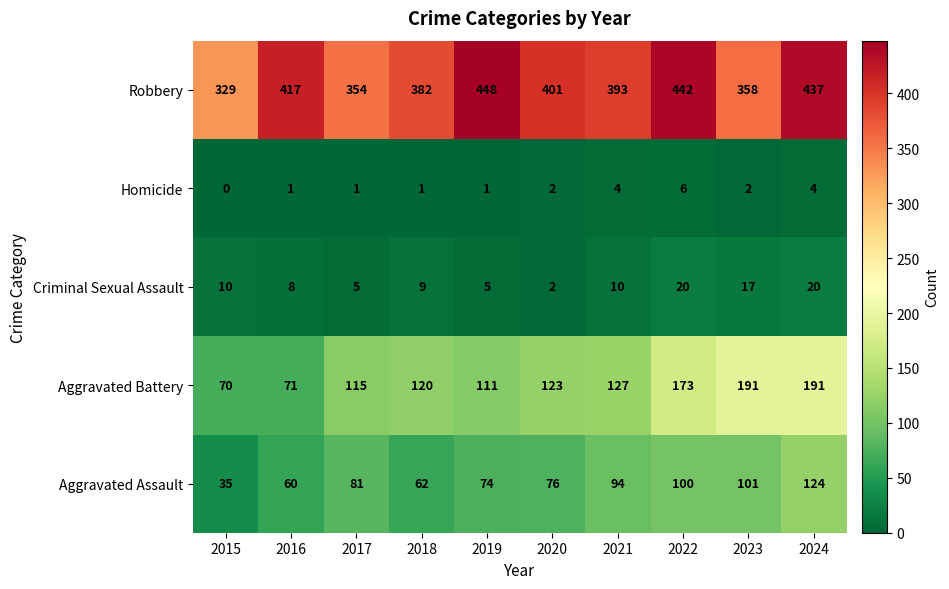

What is the difference between the highest and lowest values at 2016?

416